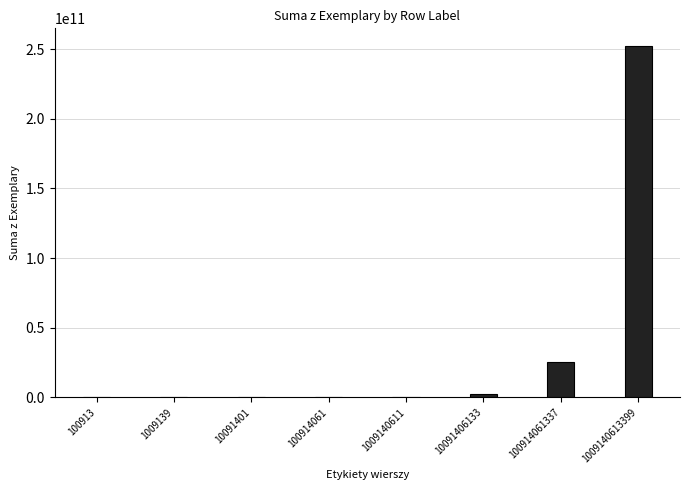

How many series are shown in this chart?

1